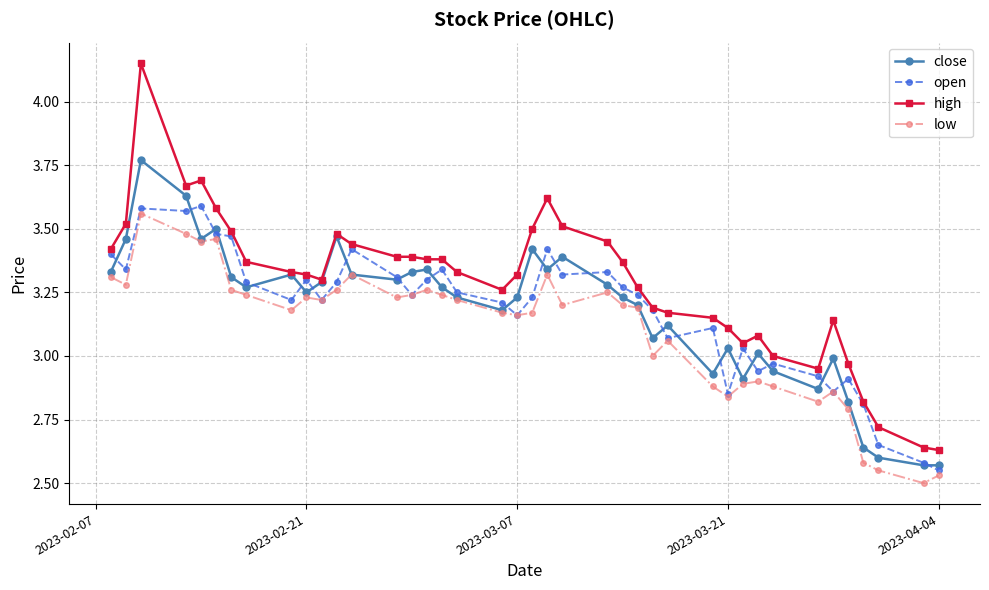

Which series has the widest spread of values?

high